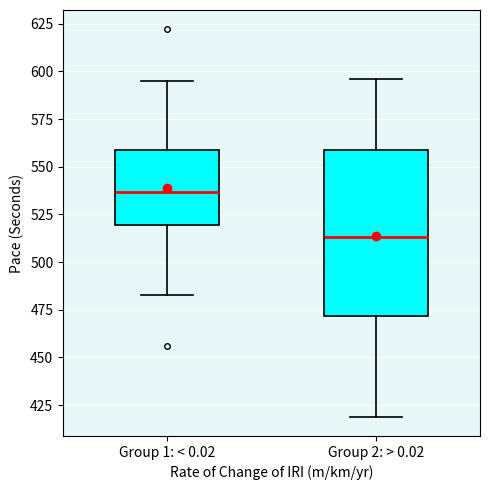

Reading left to right, transcribe this box plot: for each box, give where its median line is, the range the box spans, and where its two whiskers end, as read against the y-axis. The values are not printed on the chart, so give them approximately, as read against the axis.

Group 1: < 0.02: median 535, box 520 to 560, whiskers 485 to 595
Group 2: > 0.02: median 515, box 470 to 560, whiskers 420 to 595